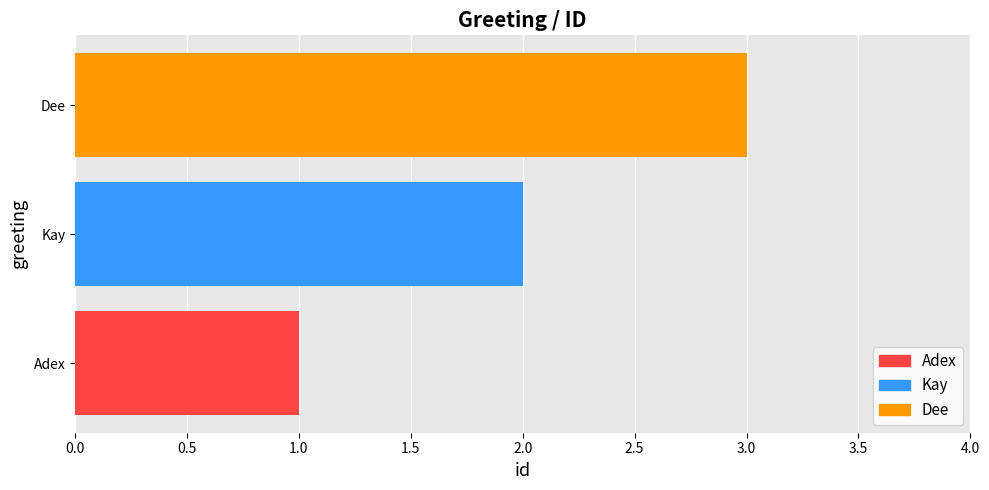

Which has a higher value, Kay or Adex?

Kay